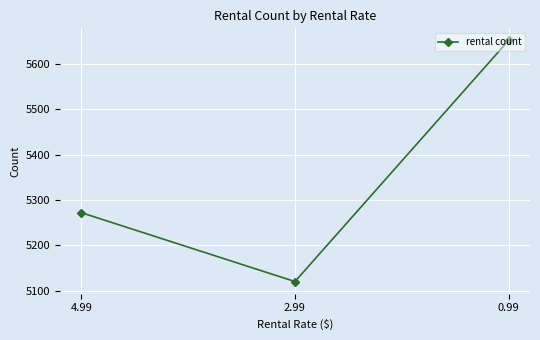

List the labels in order of value, largest first.

0.99, 4.99, 2.99